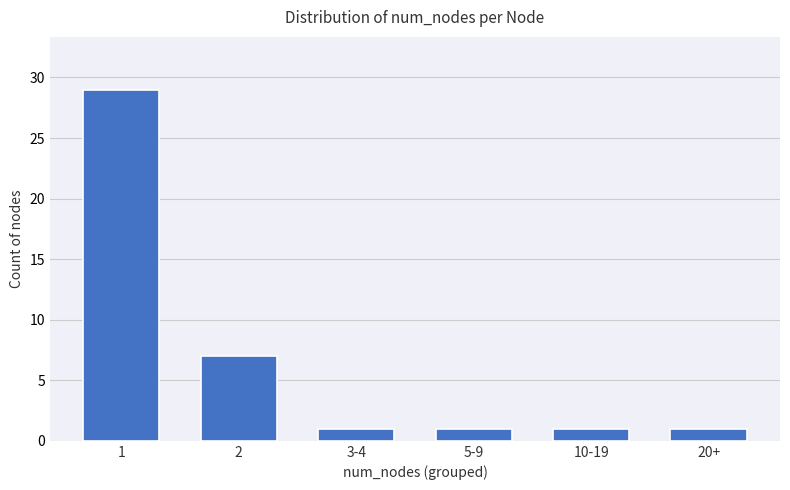

The value at 1 is 16. True or false?

False